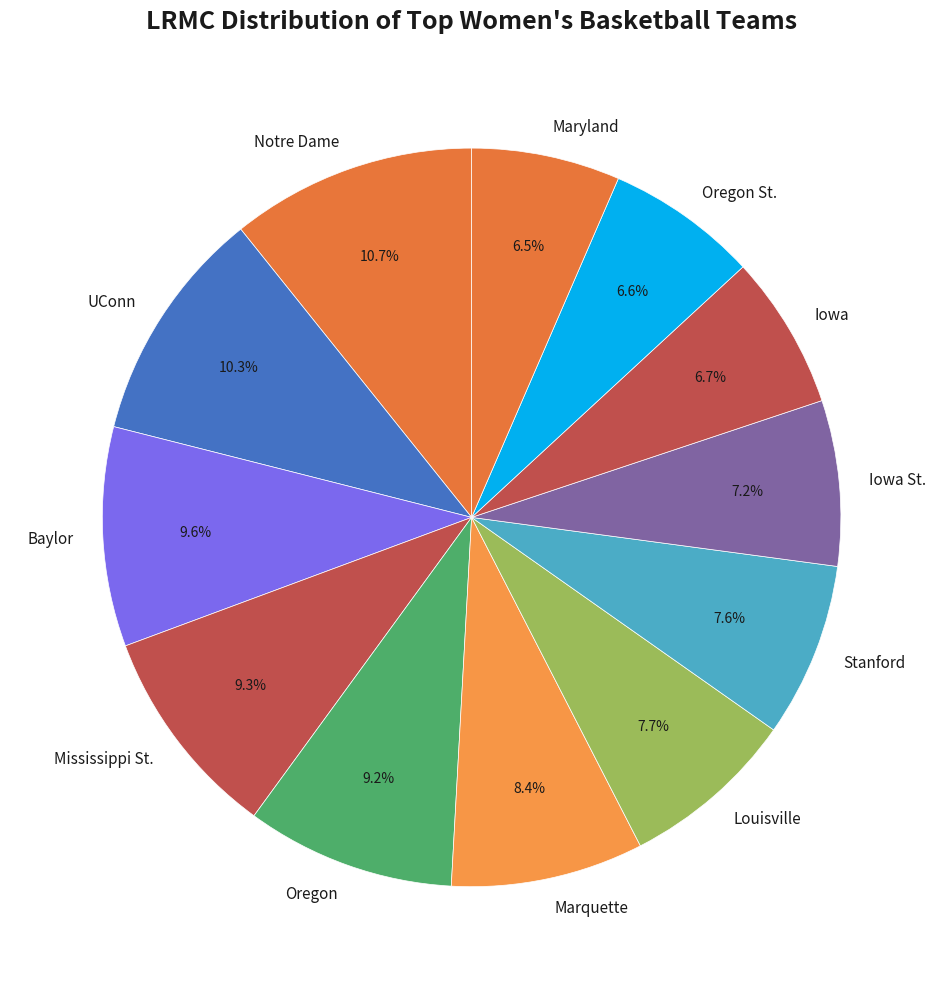

To the nearest percent, what is the combined percentage of Oregon St. and Louisville?

14%